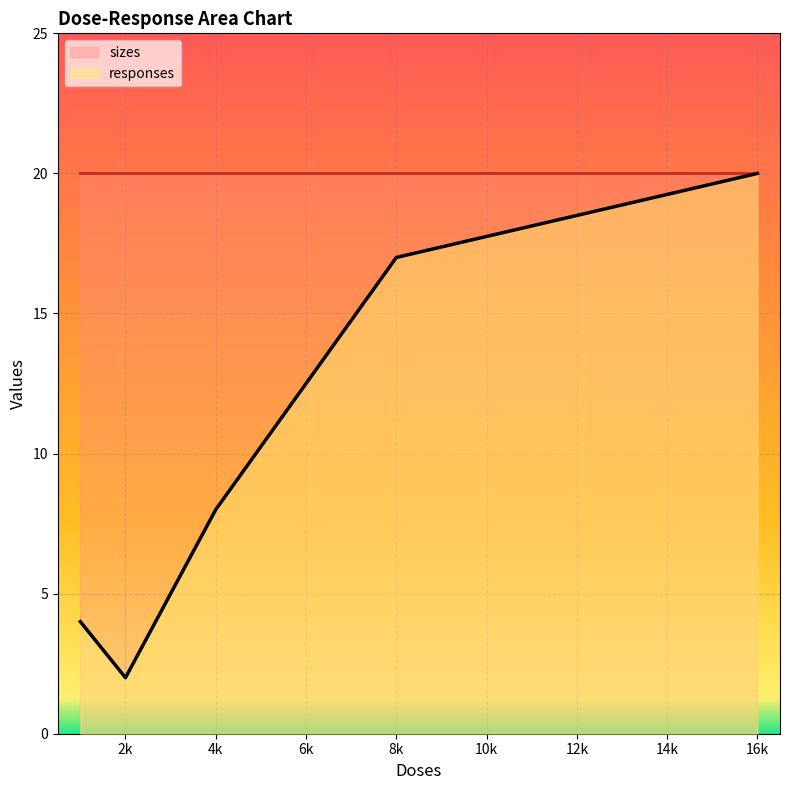

What is the maximum value shown in the chart?

20